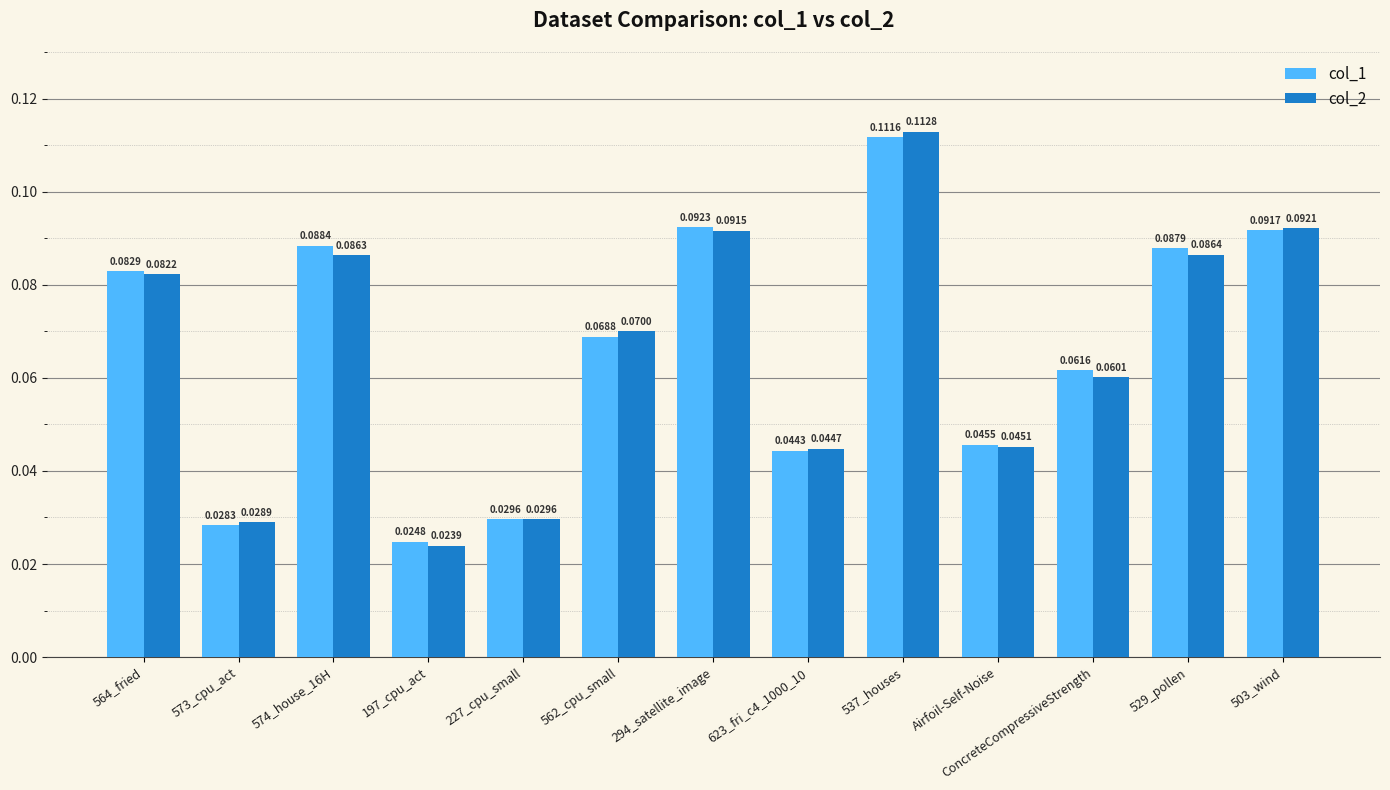

Are the bars grouped side by side (vs. stacked)?

Yes